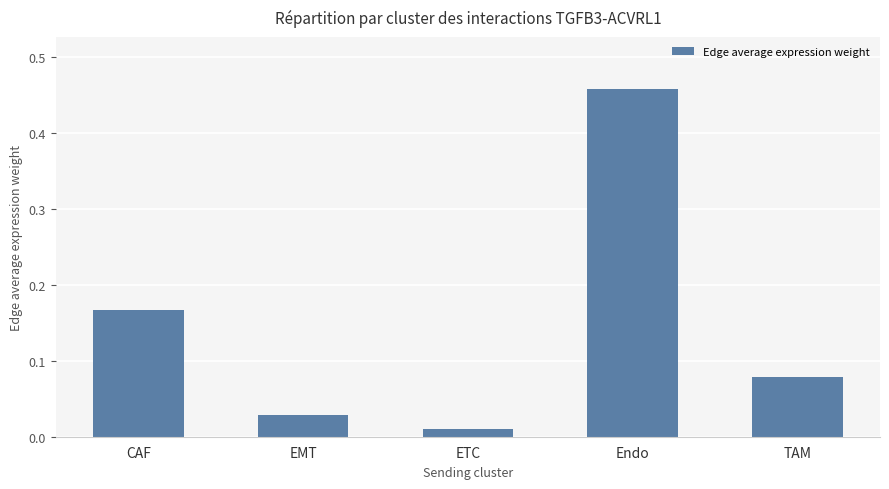

What is the difference between the maximum and minimum values?

0.4